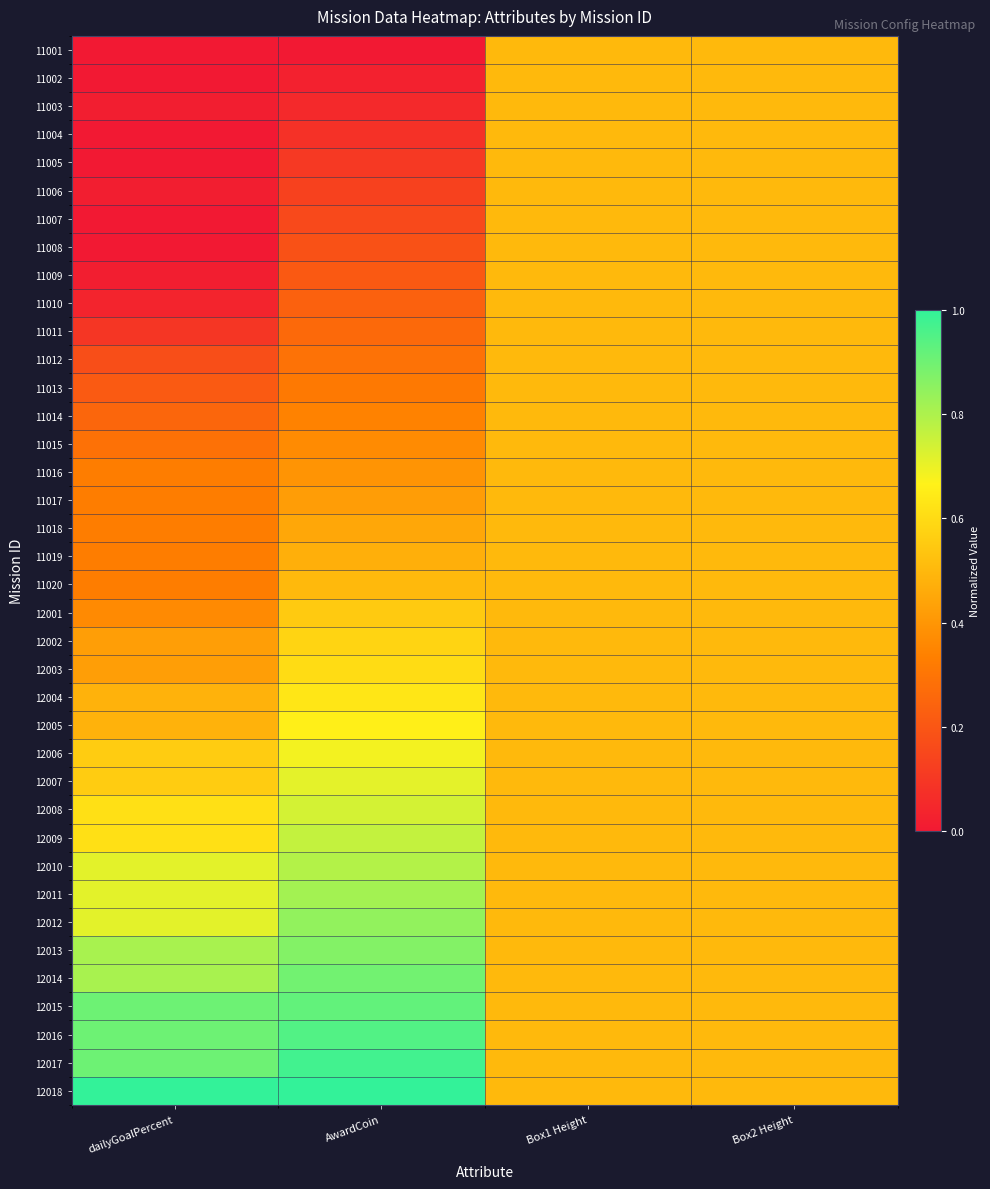

At Box2 Height, list the series in order from largest to smallest.

11001, 11002, 11003, 11004, 11005, 11006, 11007, 11008, 11009, 11010, 11011, 11012, 11013, 11014, 11015, 11016, 11017, 11018, 11019, 11020, 12001, 12002, 12003, 12004, 12005, 12006, 12007, 12008, 12009, 12010, 12011, 12012, 12013, 12014, 12015, 12016, 12017, 12018